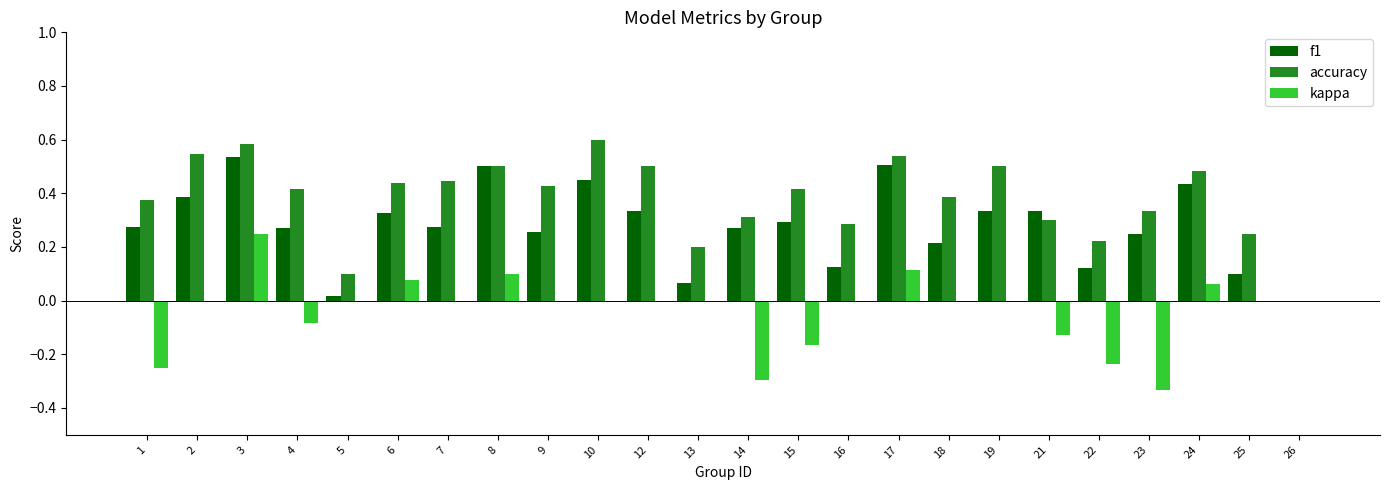

What is the sum of all f1 values?

6.7